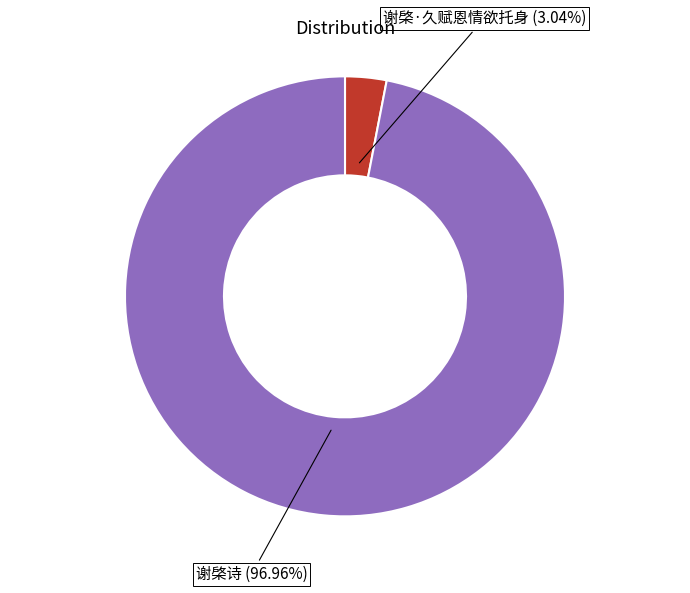

Is it true that 谢棨·久赋恩情欲托身 is 15% of the pie?

False